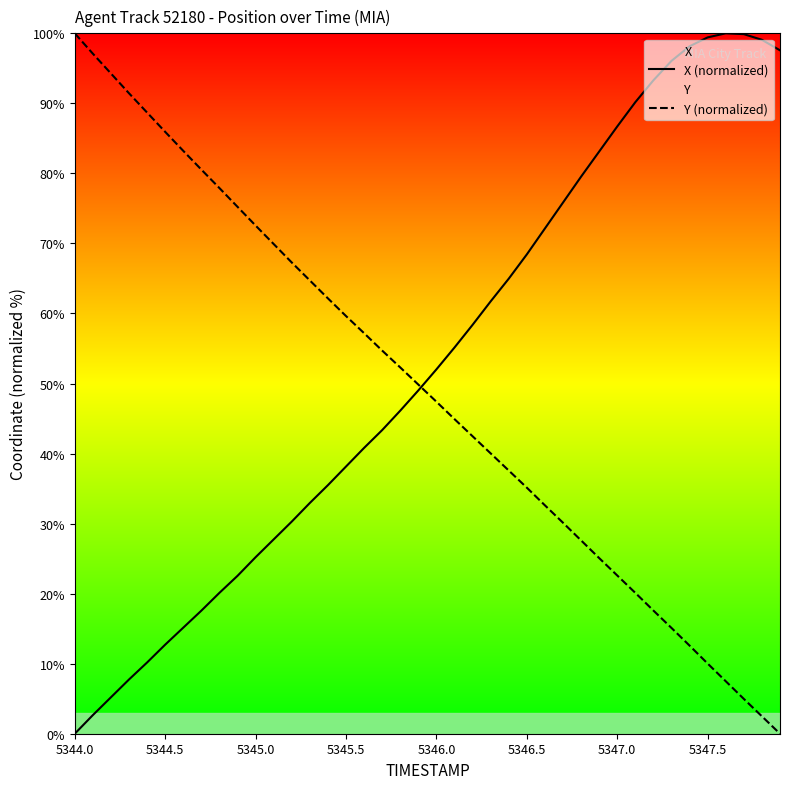

At which label does Y (normalized) reach its peak?

5344.0